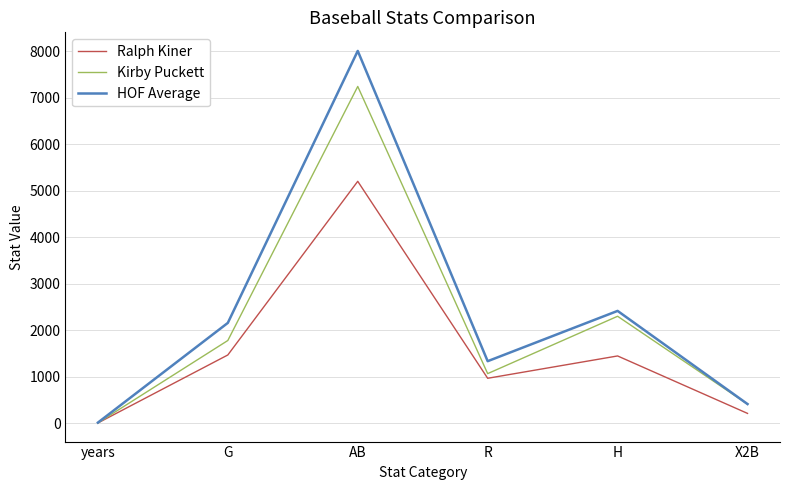

How many series are shown in this chart?

3